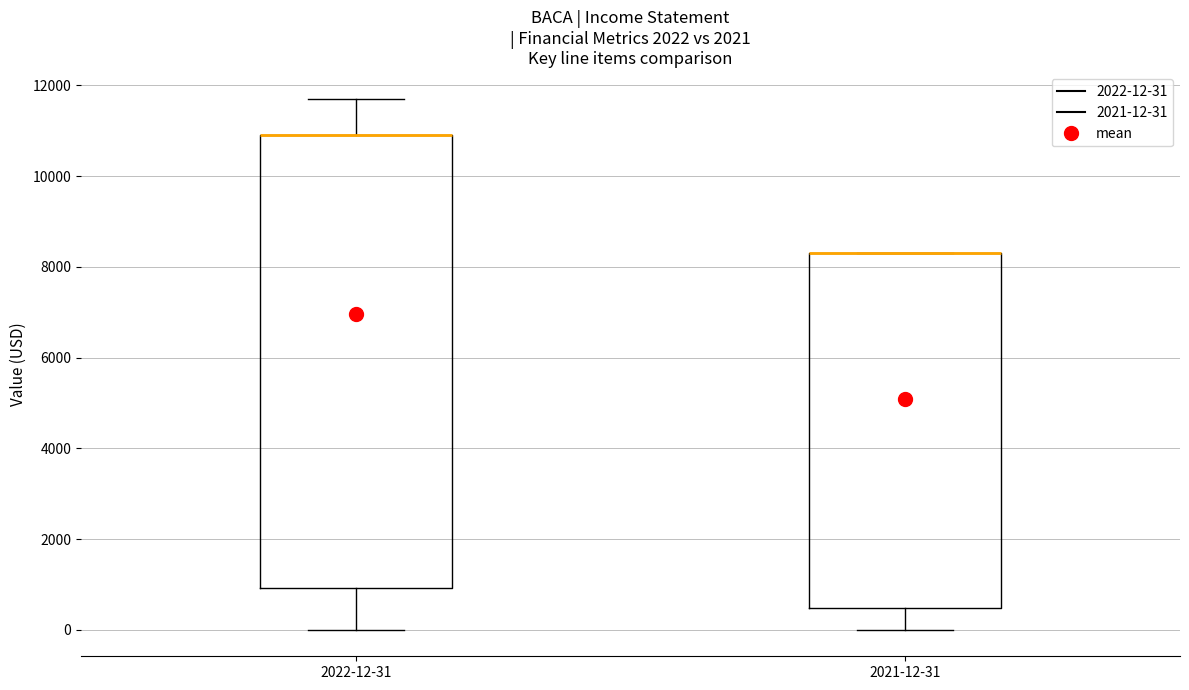

Reading left to right, transcribe this box plot: for each box, give where its median line is, the range the box spans, and where its two whiskers end, as read against the y-axis. The values are not printed on the chart, so give them approximately, as read against the axis.

2022-12-31: median 11000 (drawn on the box's upper edge), box 1000 to 11000, whiskers 0 to 11800
2021-12-31: median 8400 (drawn on the box's upper edge), box 400 to 8400, whiskers 0 to 8400